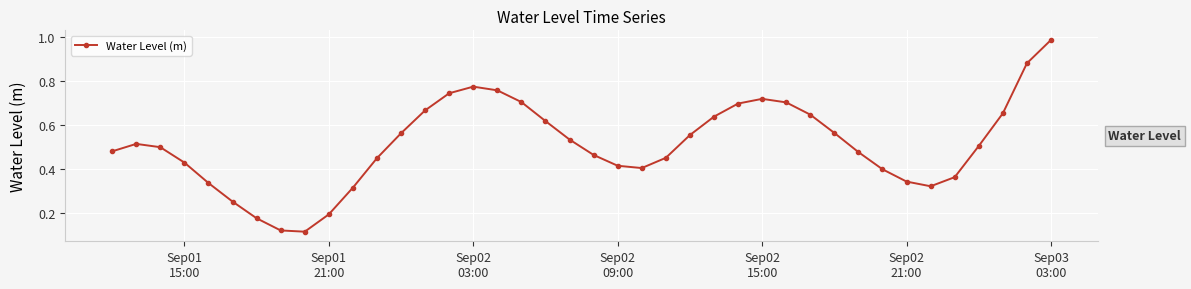

True or false: there are more than 0 points higher than both neighbors.

True